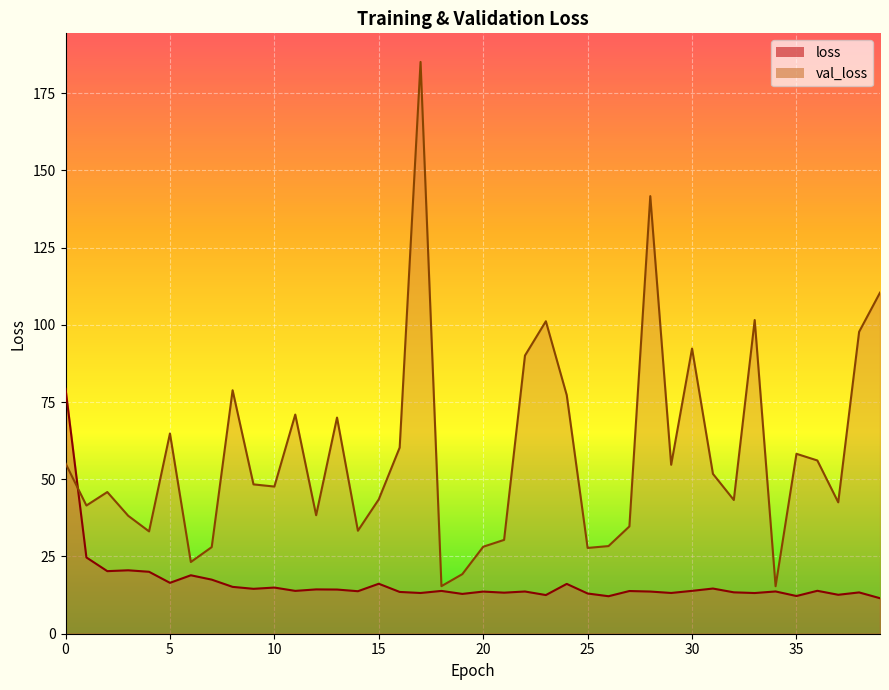

List the labels in order of val_loss value, largest first.

17, 28, 39, 33, 23, 38, 30, 22, 8, 24, 11, 13, 5, 16, 35, 36, 0, 29, 31, 9, 10, 2, 15, 32, 37, 1, 12, 3, 27, 14, 4, 21, 26, 20, 7, 25, 6, 19, 18, 34